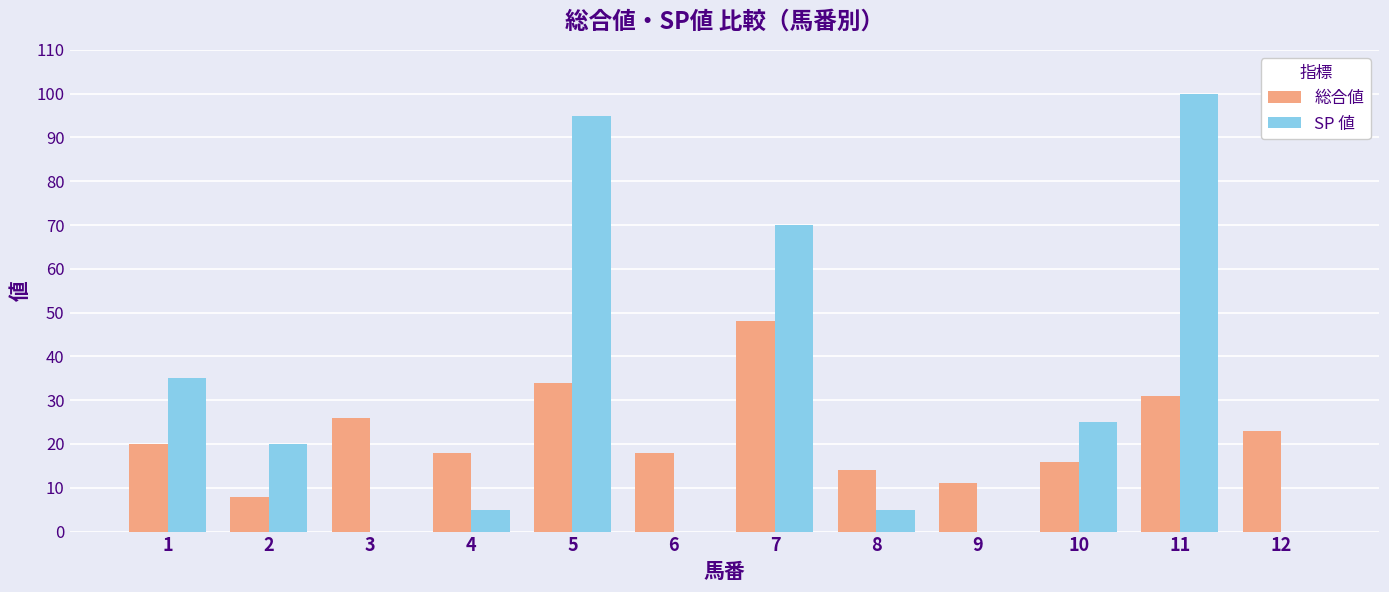

What is the sum of the SP 値 values at 10 and 4?

30